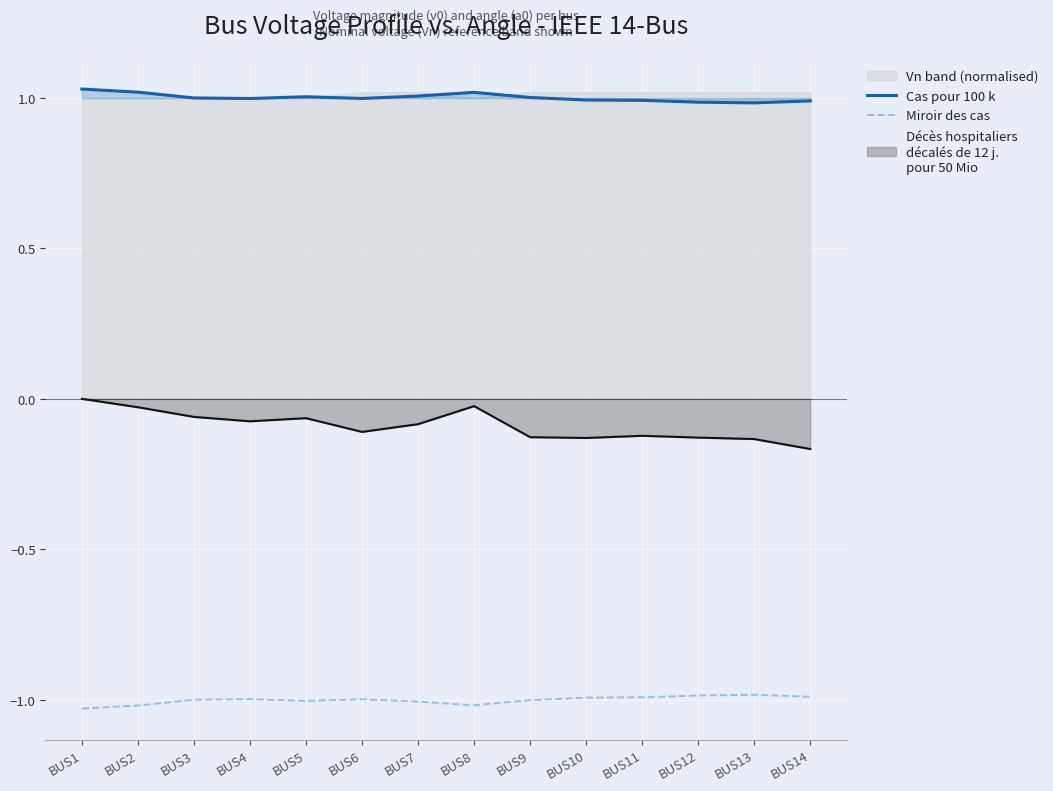

Is it true that Miroir des cas equals -0.4 at BUS14?

False